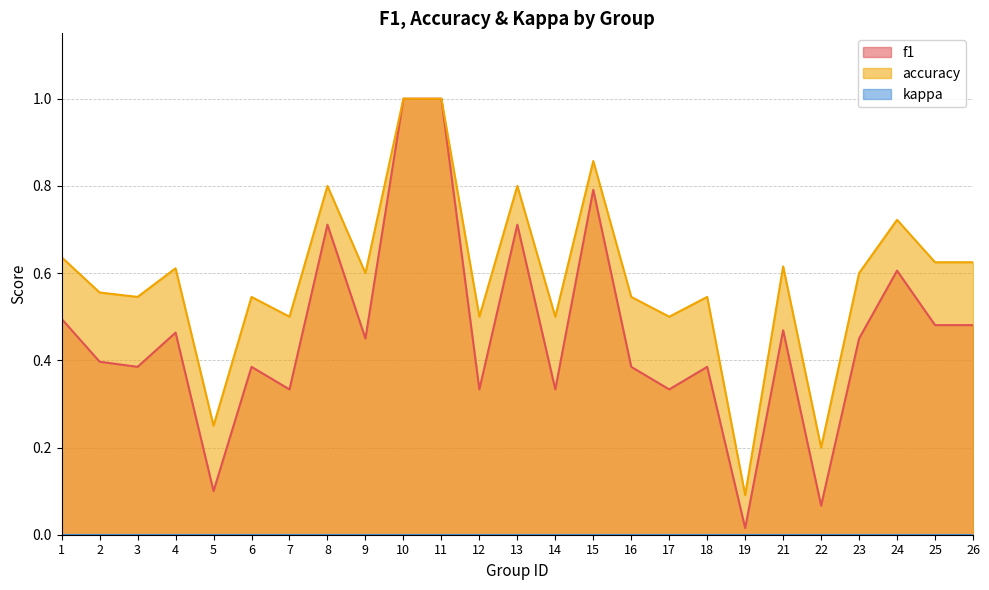

What is the total value across all series at 9?

1.1